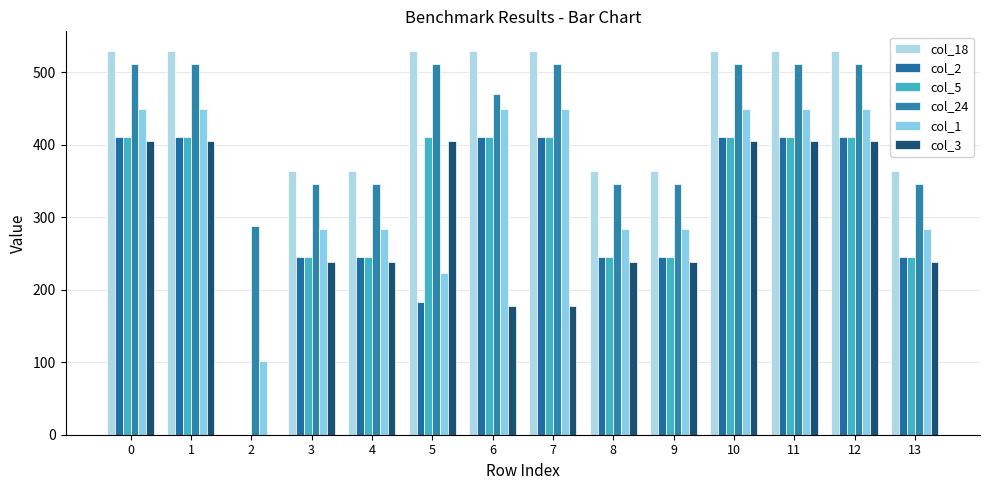

At which label is col_2 closest to 205?

5